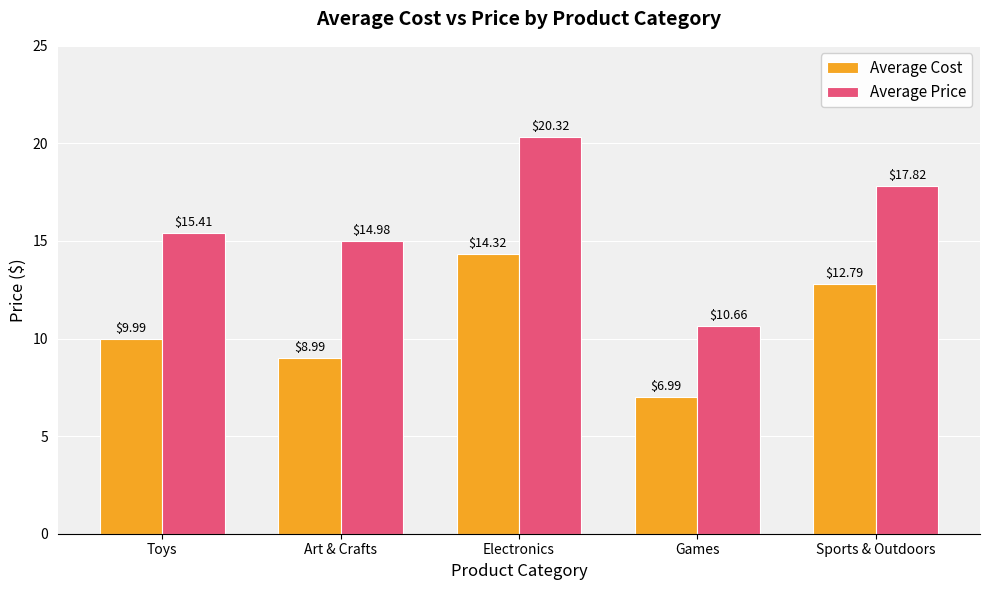

At which category does the chart reach its peak across all series?

Electronics